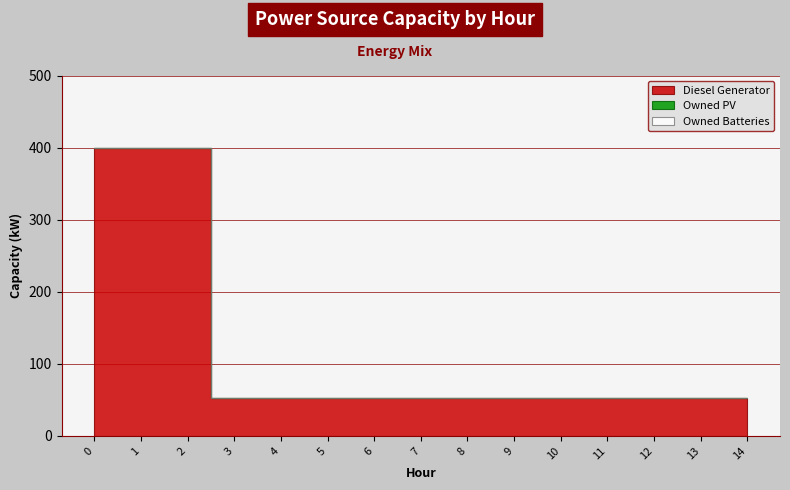

What is the sum of the Diesel Generator values at 13 and 14?

104